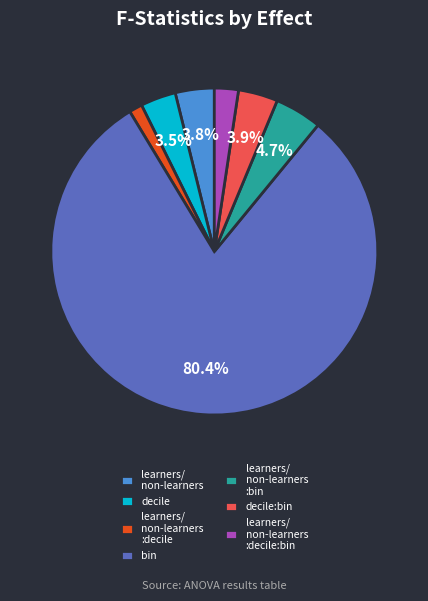

Count the number of slices in the pie.

7